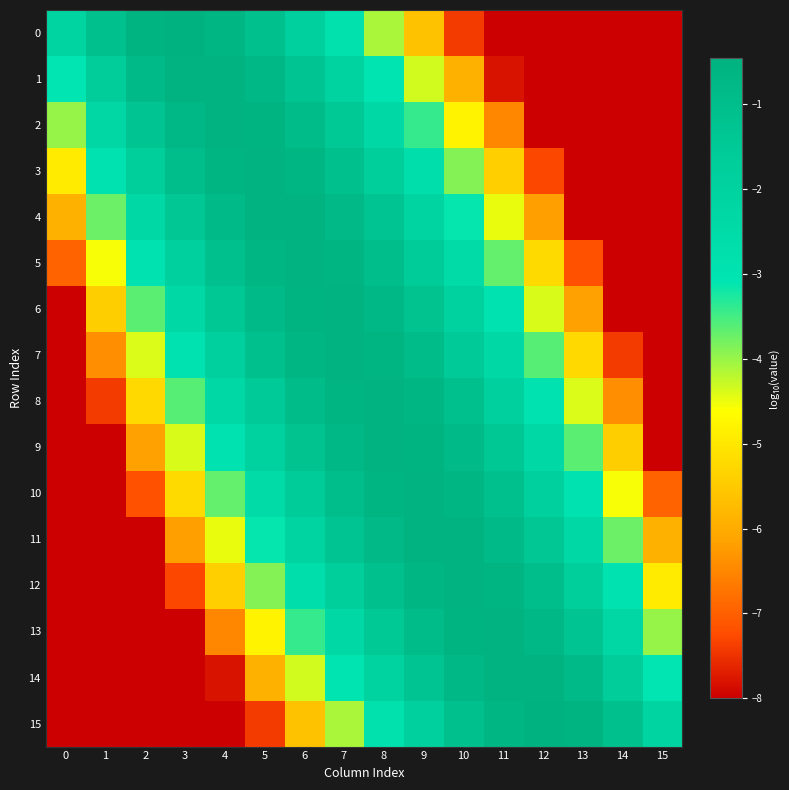

Rank the series by their maximum value, from highest to lowest.

15, 0, 12, 3, 13, 2, 1, 14, 5, 10, 7, 8, 9, 6, 11, 4